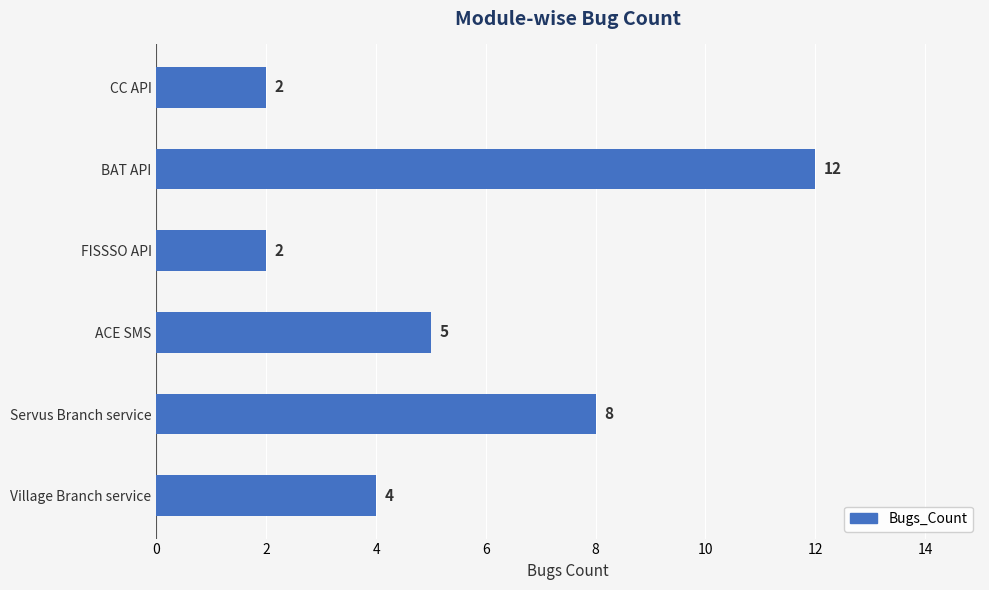

What is the change in value from BAT API to Village Branch service?

-8